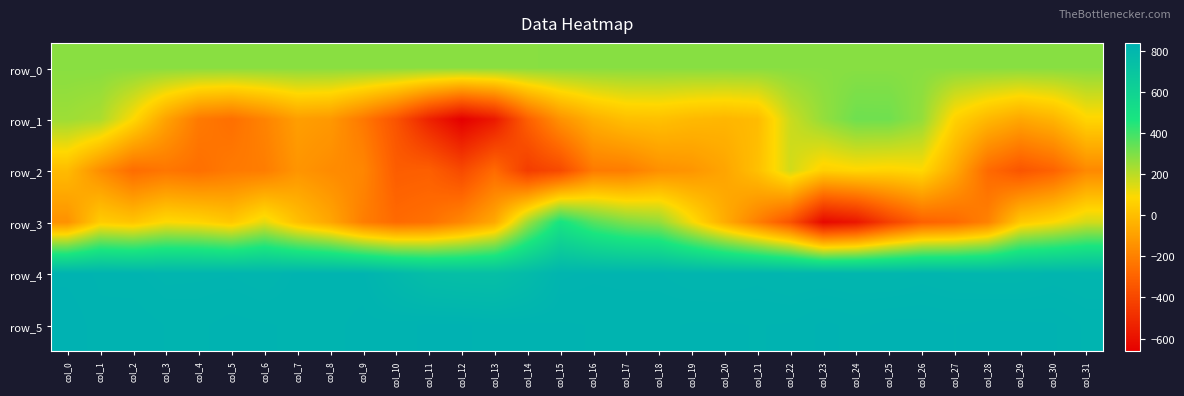

Reading left to right, what are all the values shown in this chart?

row_0: col_0=281.6	col_1=281.6	col_2=281.6	col_3=281.7	col_4=281.7	col_5=281.8	col_6=281.8	col_7=281.9	col_8=281.9	col_9=282.0	col_10=282.0	col_11=282.1	col_12=282.1	col_13=282.2	col_14=282.2	col_15=282.3	col_16=282.4	col_17=282.4	col_18=282.4	col_19=282.5	col_20=282.5	col_21=282.5	col_22=282.6	col_23=282.7	col_24=282.7	col_25=282.7	col_26=282.8	col_27=282.8	col_28=282.9	col_29=282.9	col_30=283.0	col_31=283.0
row_1: col_0=248.0	col_1=226.0	col_2=90.0	col_3=-88.0	col_4=-222.0	col_5=-255.0	col_6=-190.0	col_7=-103.0	col_8=-120.0	col_9=-225.0	col_10=-353.0	col_11=-535.0	col_12=-663.0	col_13=-569.0	col_14=-310.0	col_15=-141.0	col_16=-45.0	col_17=5.0	col_18=10.0	col_19=-14.0	col_20=-25.0	col_21=-6.0	col_22=175.0	col_23=263.0	col_24=324.0	col_25=322.0	col_26=263.0	col_27=66.0	col_28=-18.0	col_29=-74.0	col_30=-30.0	col_31=77.0
row_2: col_0=-7.0	col_1=-155.0	col_2=-265.0	col_3=-233.0	col_4=-255.0	col_5=-220.0	col_6=-210.0	col_7=-132.0	col_8=-162.0	col_9=-180.0	col_10=-318.0	col_11=-311.0	col_12=-389.0	col_13=-270.0	col_14=-437.0	col_15=-387.0	col_16=-219.0	col_17=-212.0	col_18=-149.0	col_19=-130.0	col_20=-79.0	col_21=8.0	col_22=162.0	col_23=58.0	col_24=78.0	col_25=70.0	col_26=86.0	col_27=-70.0	col_28=-272.0	col_29=-348.0	col_30=-297.0	col_31=-172.0
row_3: col_0=-144.0	col_1=49.0	col_2=23.0	col_3=92.0	col_4=76.0	col_5=33.0	col_6=132.0	col_7=8.0	col_8=-75.0	col_9=-207.0	col_10=-272.0	col_11=-251.0	col_12=-176.0	col_13=-66.0	col_14=245.0	col_15=479.0	col_16=365.0	col_17=300.0	col_18=265.0	col_19=104.0	col_20=-55.0	col_21=-203.0	col_22=-357.0	col_23=-631.0	col_24=-578.0	col_25=-423.0	col_26=-304.0	col_27=-276.0	col_28=-194.0	col_29=38.0	col_30=89.0	col_31=161.0
row_4: col_0=832.0	col_1=827.0	col_2=824.0	col_3=817.0	col_4=818.0	col_5=819.0	col_6=814.0	col_7=824.0	col_8=825.0	col_9=824.0	col_10=790.0	col_11=755.0	col_12=746.0	col_13=744.0	col_14=775.0	col_15=818.0	col_16=821.0	col_17=820.0	col_18=820.0	col_19=815.0	col_20=814.0	col_21=817.0	col_22=812.0	col_23=813.0	col_24=811.0	col_25=810.0	col_26=815.0	col_27=811.0	col_28=808.0	col_29=809.0	col_30=815.0	col_31=812.0
row_5: col_0=840.0	col_1=830.0	col_2=833.0	col_3=828.0	col_4=827.0	col_5=831.0	col_6=829.0	col_7=827.0	col_8=826.0	col_9=831.0	col_10=831.0	col_11=836.0	col_12=836.0	col_13=830.0	col_14=830.0	col_15=829.0	col_16=828.0	col_17=827.0	col_18=827.0	col_19=829.0	col_20=829.0	col_21=828.0	col_22=829.0	col_23=836.0	col_24=832.0	col_25=837.0	col_26=837.0	col_27=834.0	col_28=837.0	col_29=836.0	col_30=835.0	col_31=827.0